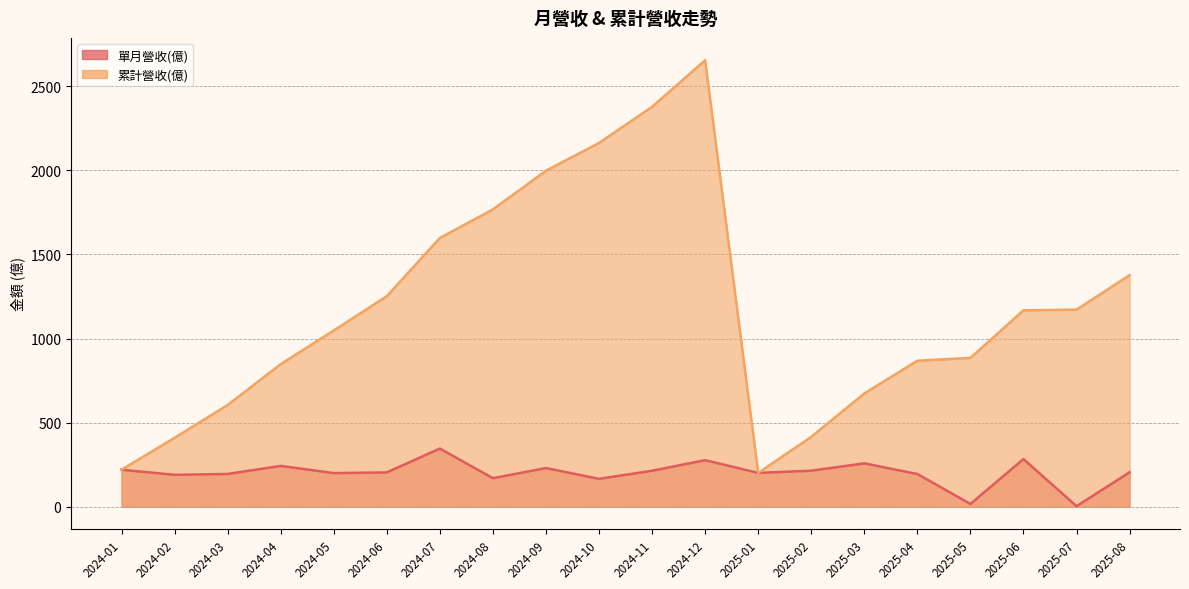

What is the sum of all 單月營收(億) values?

4031.6